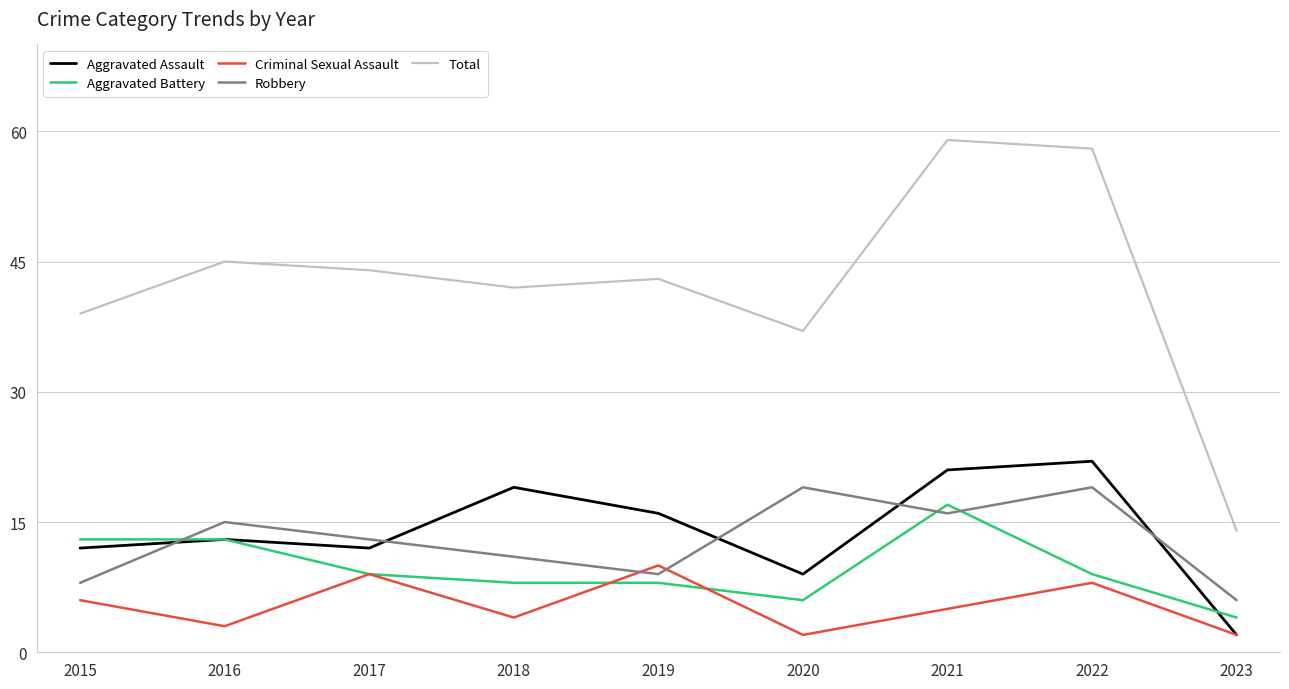

What is the highest value of the Robbery series?

19